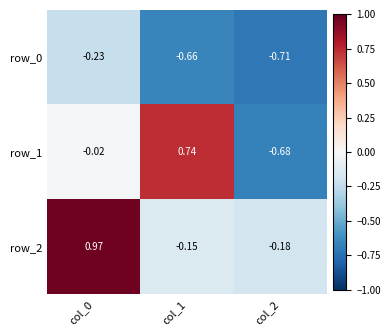

What is the difference between the maximum and minimum values in the row_1 series?

1.4